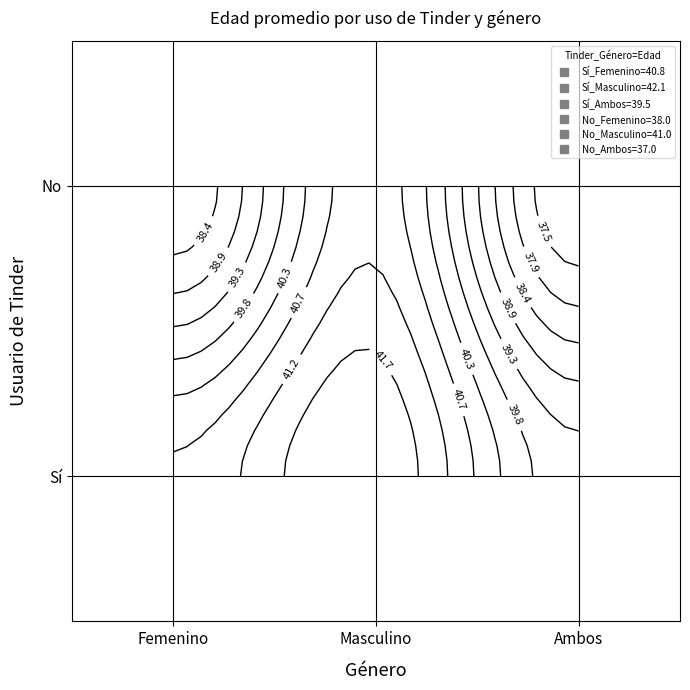

Reading left to right, extract all data points from this chart.

Sí_Femenino=40.8	Sí_Masculino=42.1	Sí_Ambos=39.5	No_Femenino=38.0	No_Masculino=41.0	No_Ambos=37.0